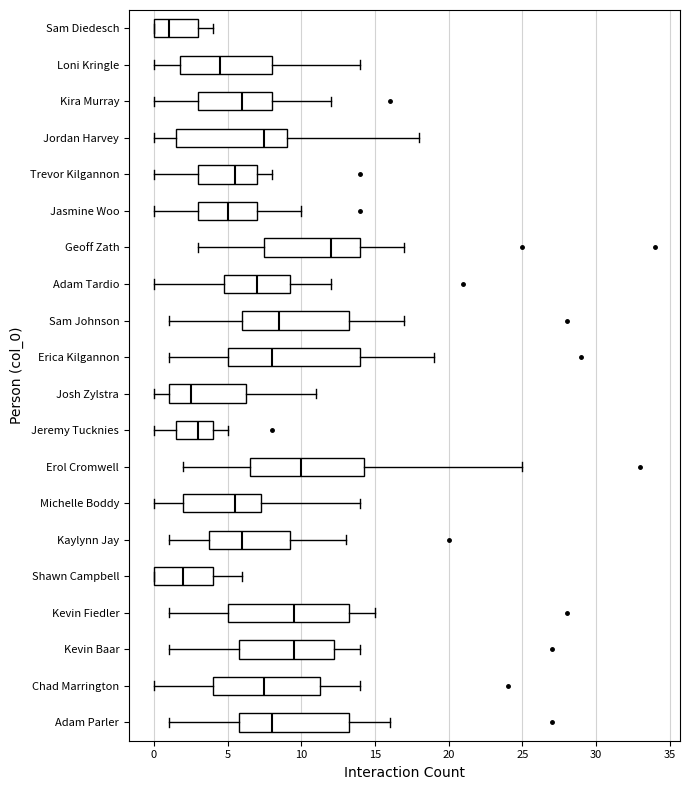

Where is the left edge of the box for Kevin Baar on the x-axis? The values are not printed on the chart, so give them approximately, as read against the axis.

6.0